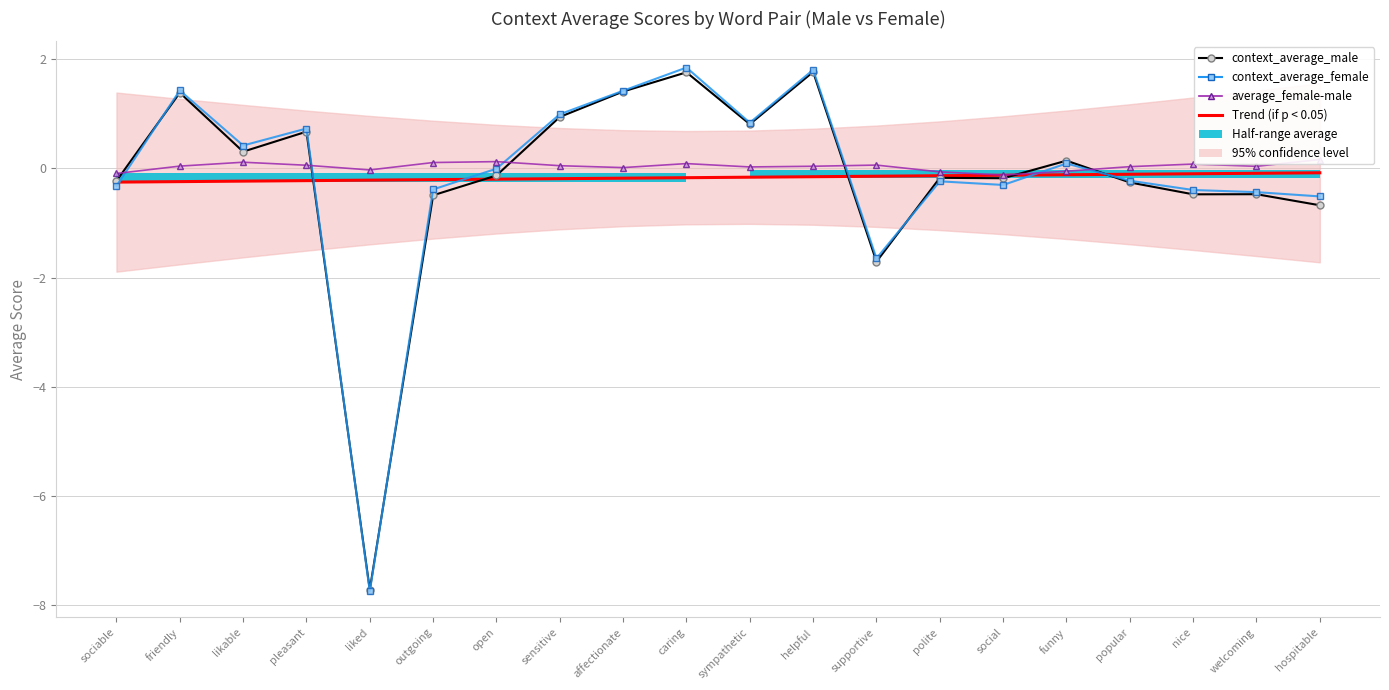

True or false: context_average_male has more than 1 interior local peaks.

True